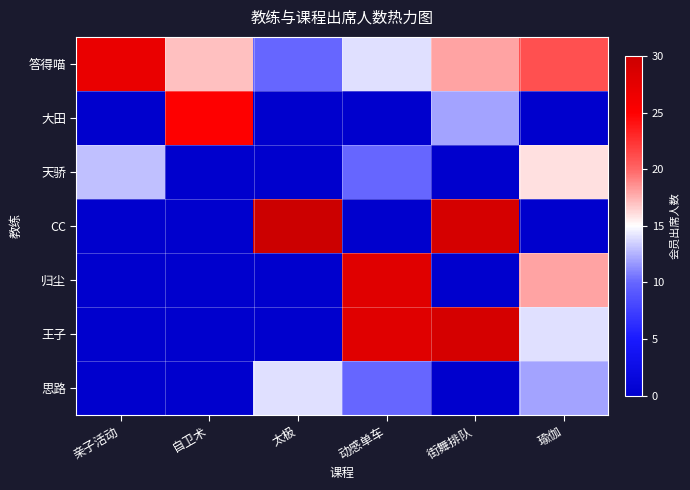

Which label corresponds to the smallest value in the chart?

太极